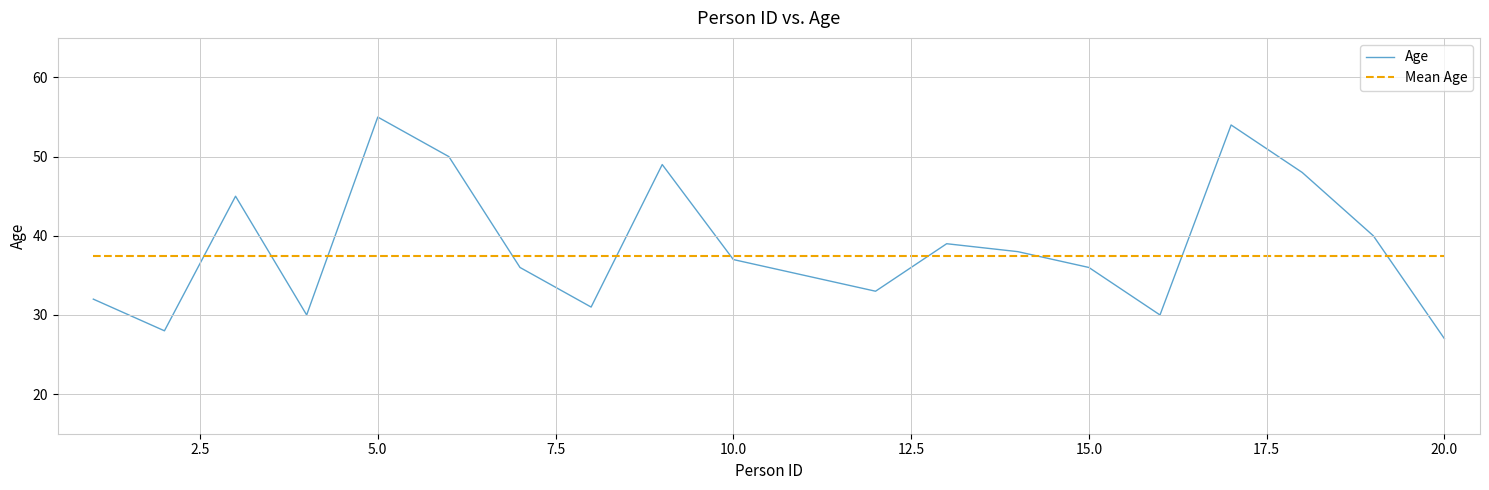

What is the greatest value displayed?

55.0